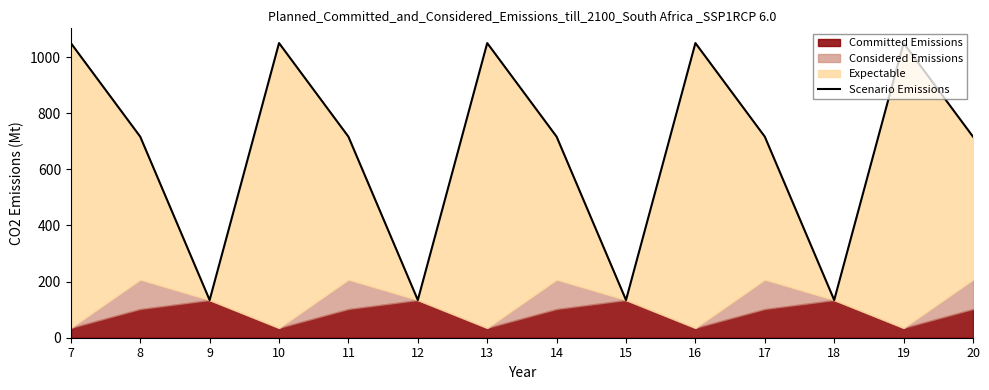

The value at 19 is 1049.9. True or false?

True